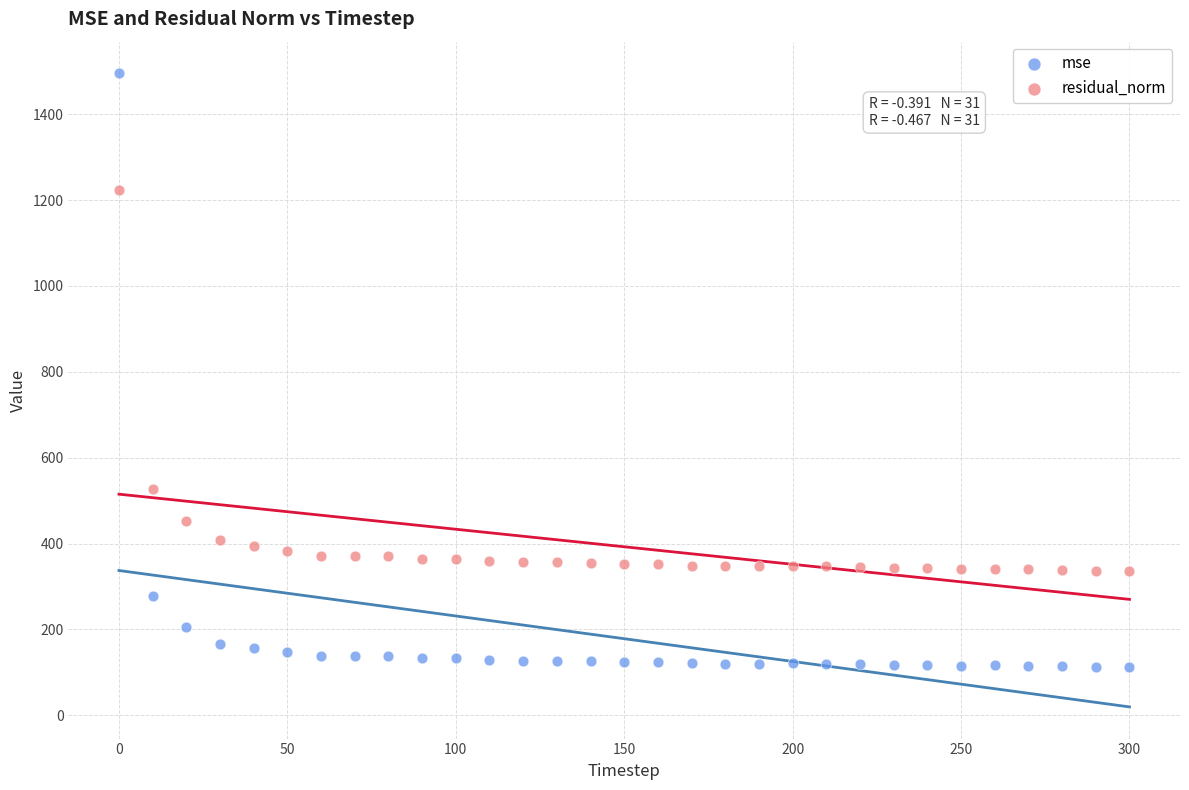

Which series contains the highest Y value?

mse